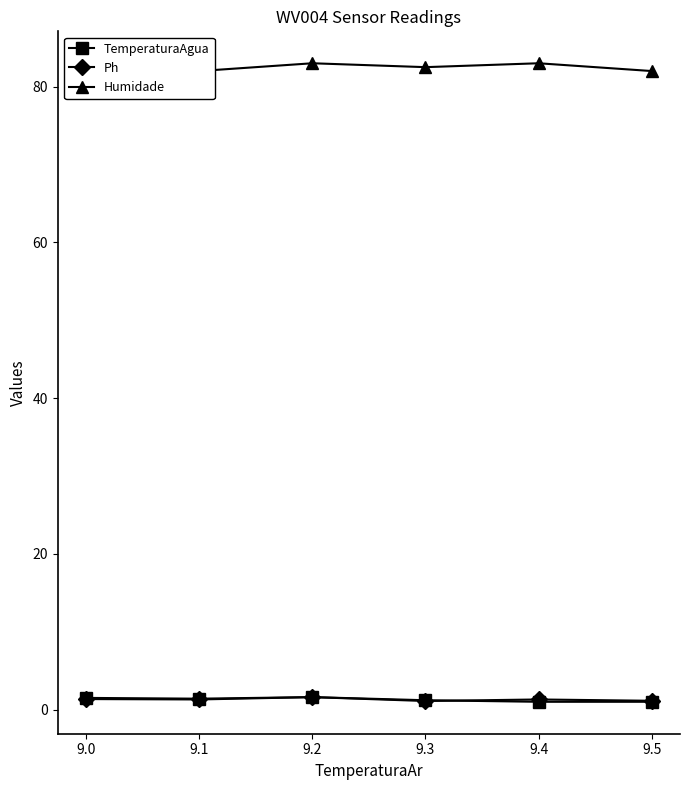

At which label is TemperaturaAgua closest to 1?

9.4